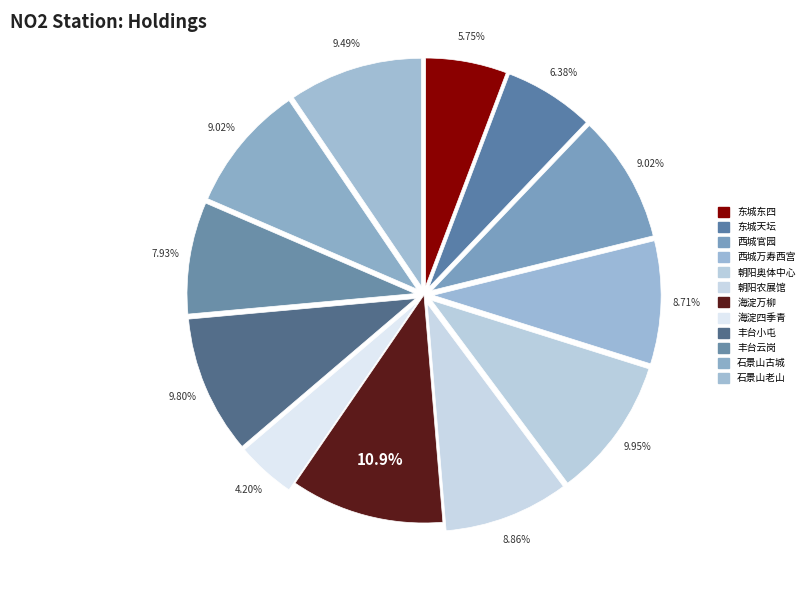

Is there any slice that represents more than half of the pie?

No